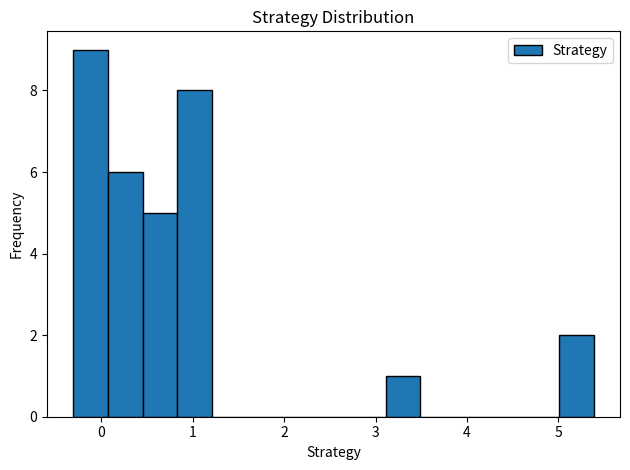

Read against the x-axis, roughly where is the centre of the tallest bar?

-0.1